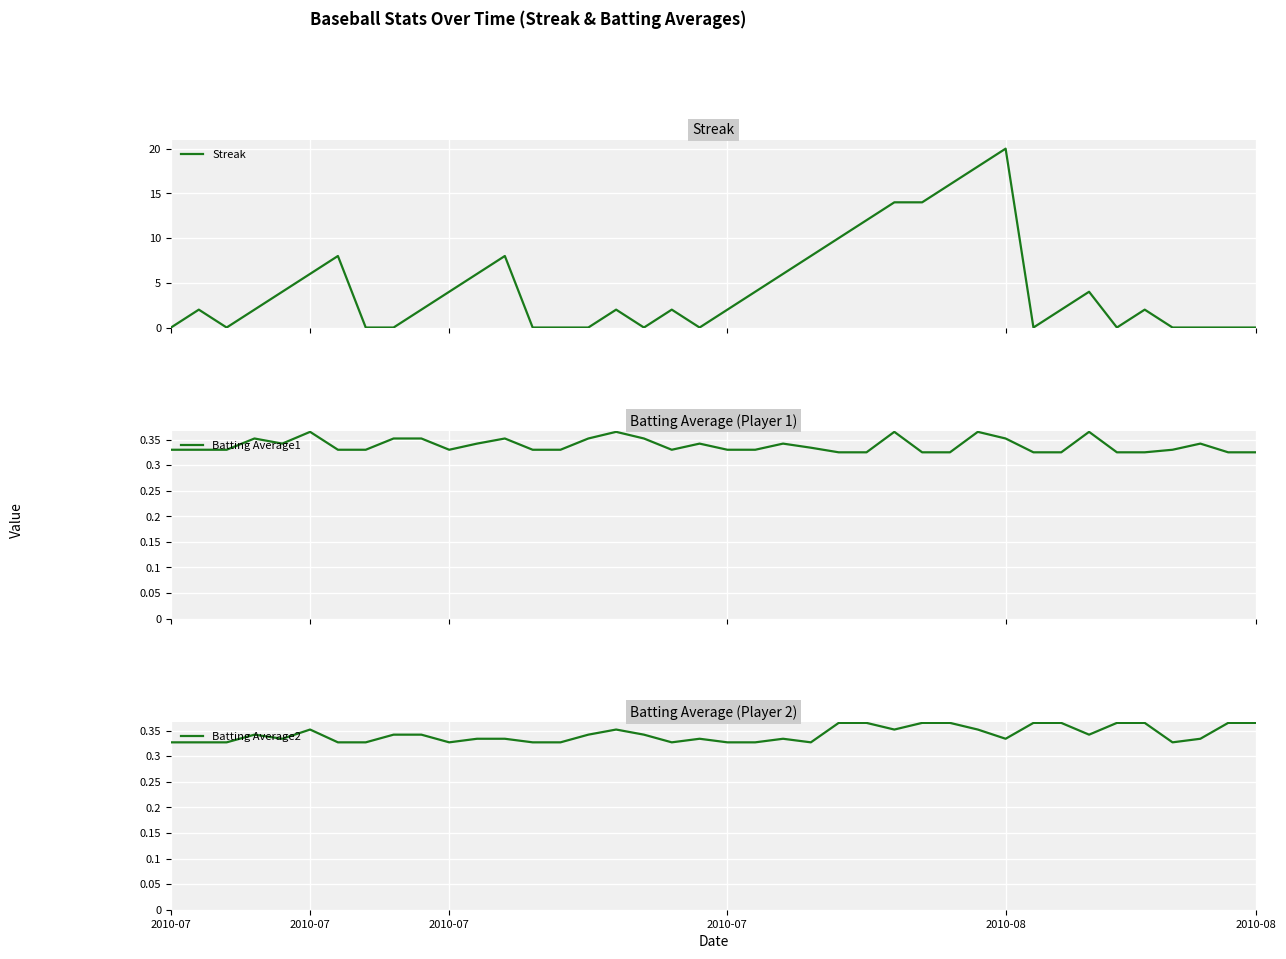

Reading left to right, extract all data points from this chart.

Streak: 0.0	2.0	0.0	2.0	4.0	6.0	8.0	0.0	0.0	2.0	4.0	6.0	8.0	0.0	0.0	0.0	2.0	0.0	2.0	0.0	2.0	4.0	6.0	8.0	10.0	12.0	14.0	14.0	16.0	18.0	20.0	0.0	2.0	4.0	0.0	2.0	0.0	0.0	0.0	0.0
Batting Average1: 0.3	0.3	0.3	0.4	0.3	0.4	0.3	0.3	0.4	0.4	0.3	0.3	0.4	0.3	0.3	0.4	0.4	0.4	0.3	0.3	0.3	0.3	0.3	0.3	0.3	0.3	0.4	0.3	0.3	0.4	0.4	0.3	0.3	0.4	0.3	0.3	0.3	0.3	0.3	0.3
Batting Average2: 0.3	0.3	0.3	0.3	0.3	0.4	0.3	0.3	0.3	0.3	0.3	0.3	0.3	0.3	0.3	0.3	0.4	0.3	0.3	0.3	0.3	0.3	0.3	0.3	0.4	0.4	0.4	0.4	0.4	0.4	0.3	0.4	0.4	0.3	0.4	0.4	0.3	0.3	0.4	0.4